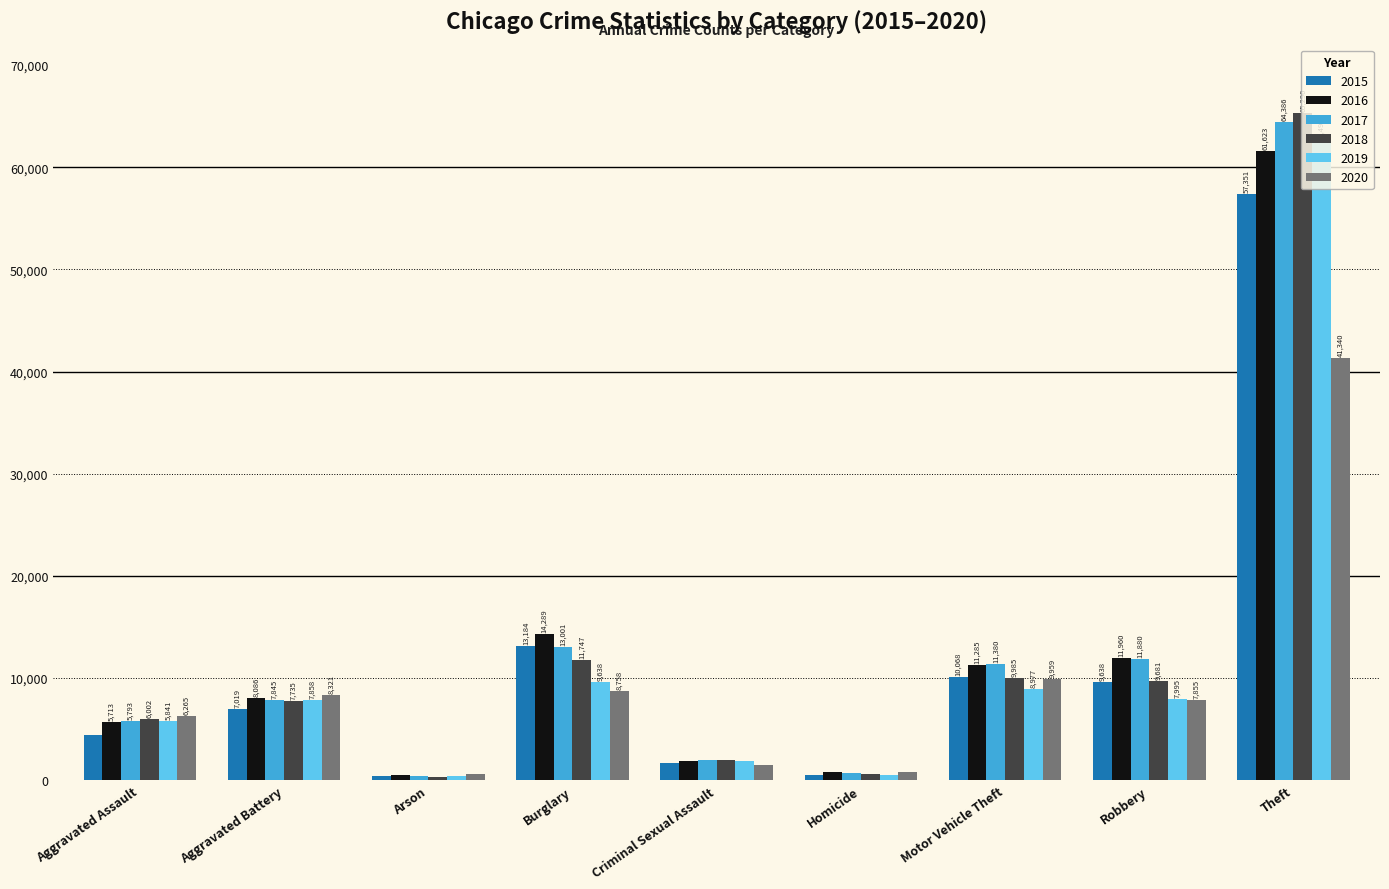

The value of 2017 at Criminal Sexual Assault is 1976. True or false?

True